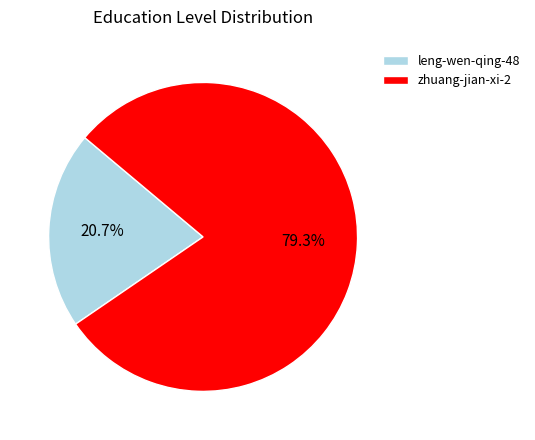

Rank the categories by value from highest to lowest.

zhuang-jian-xi-2, leng-wen-qing-48